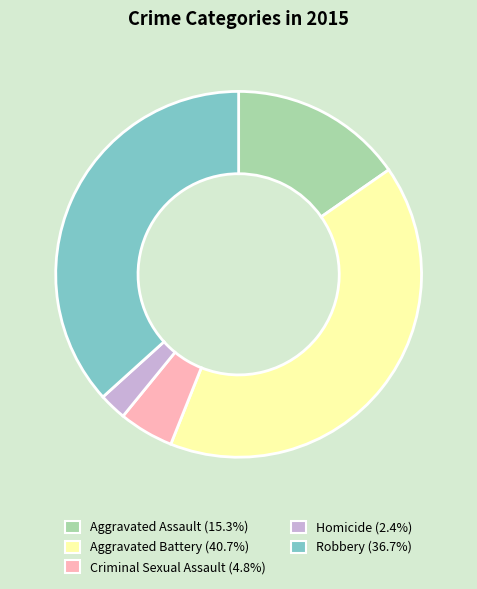

What is the smallest slice in the pie chart?

Homicide